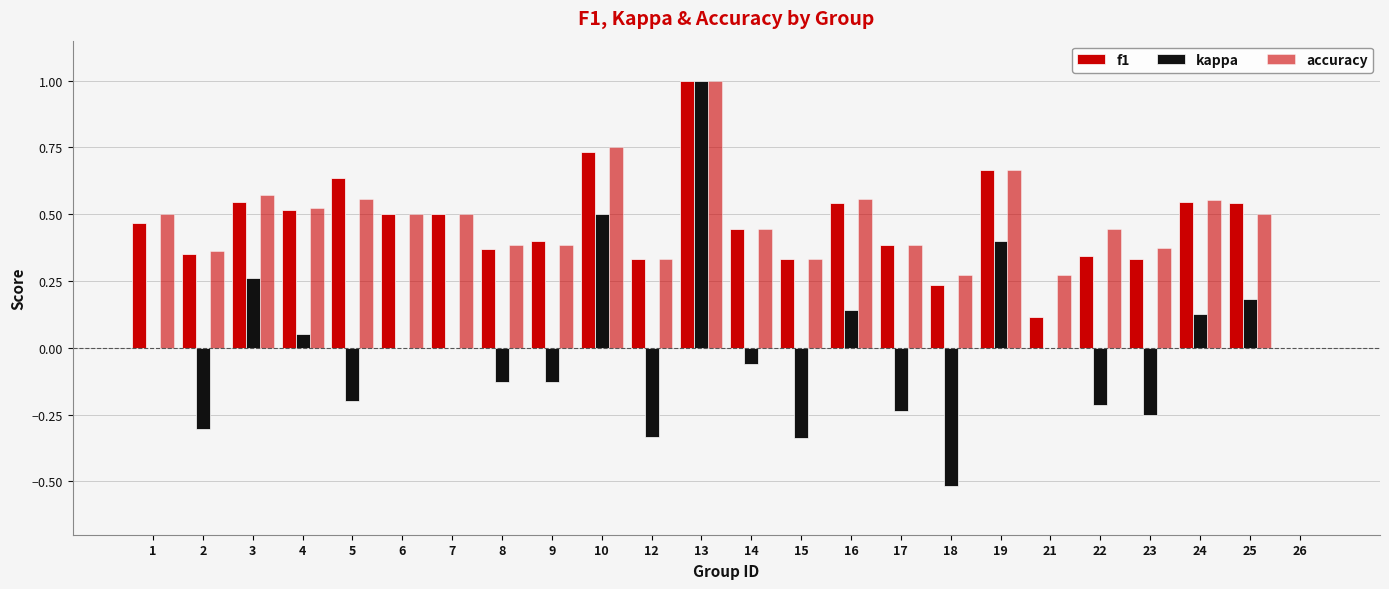

What is the difference between the maximum and minimum values in the accuracy series?

1.0